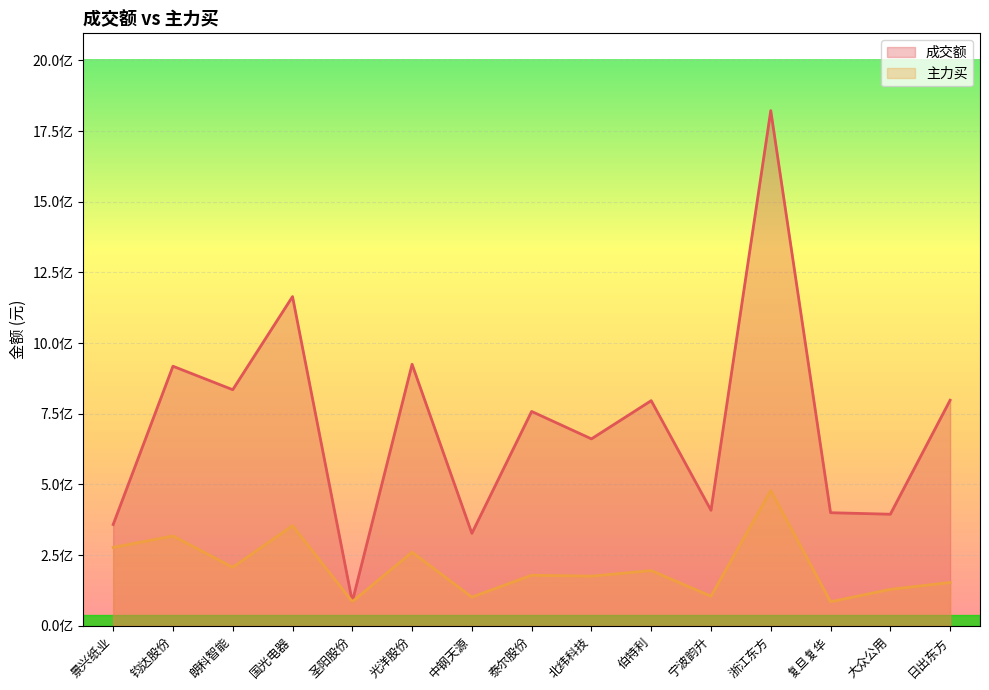

Count the number of categories in the chart.

15